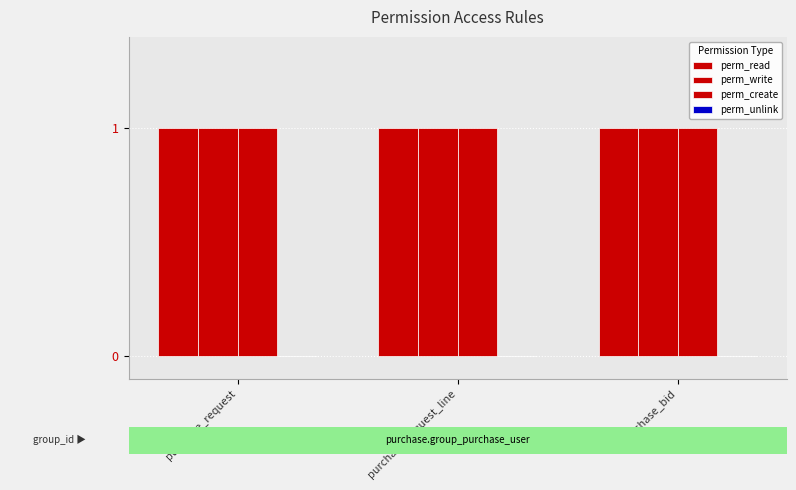

What is the average value of the perm_read series?

1